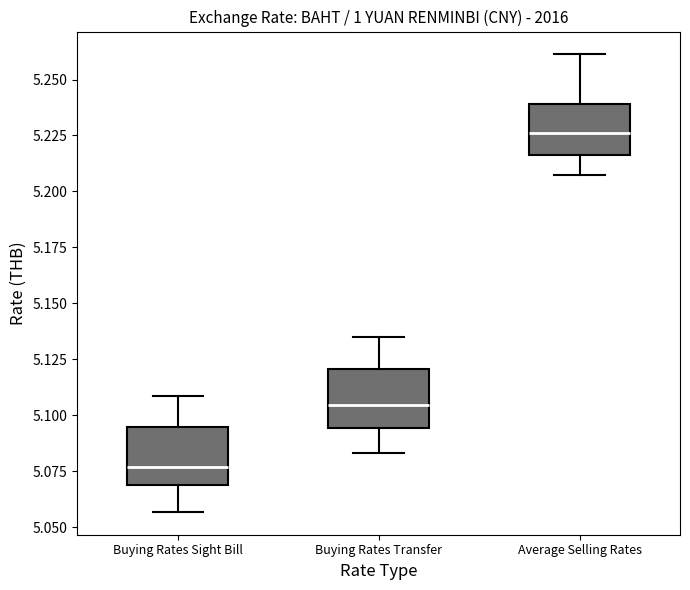

Which box's median line is the lowest?

Buying Rates Sight Bill